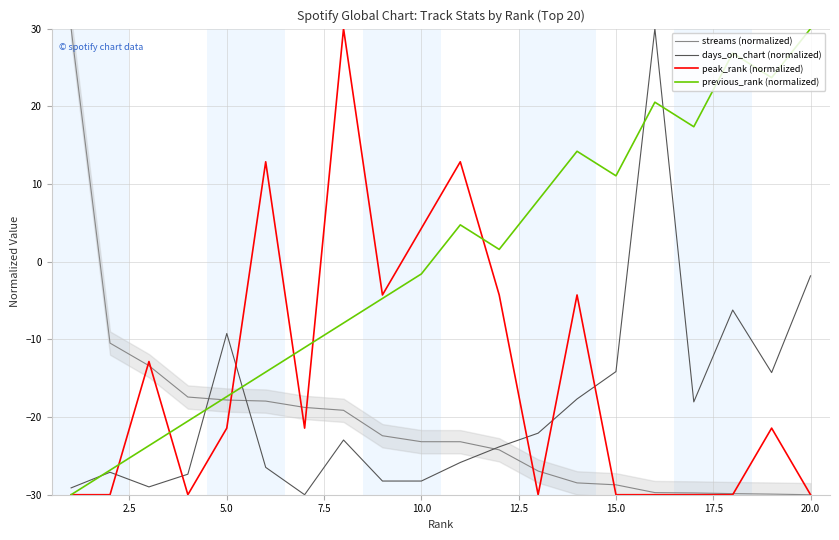

The days_on_chart (normalized) series shows -3.2 at 15.0. True or false?

False